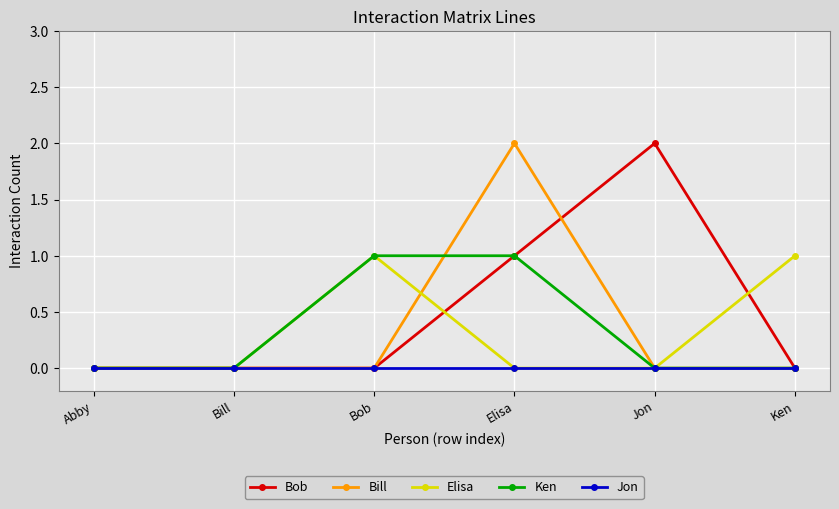

Which series changed the most between Abby and Jon?

Bob